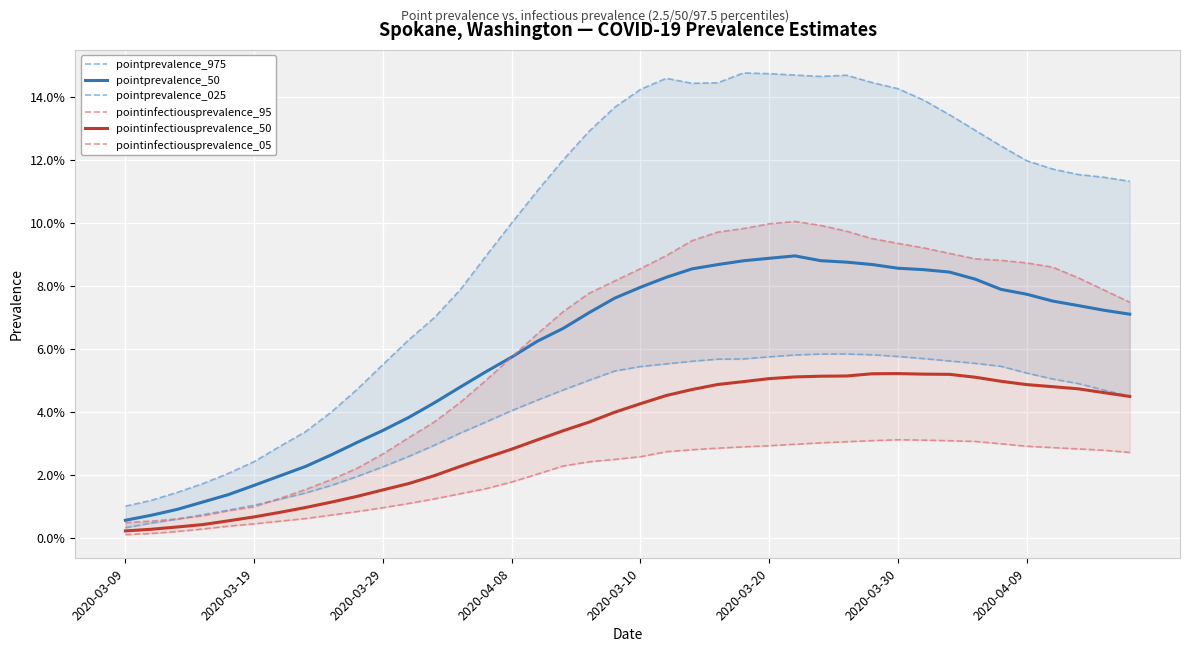

How many lines are shown in the chart?

6